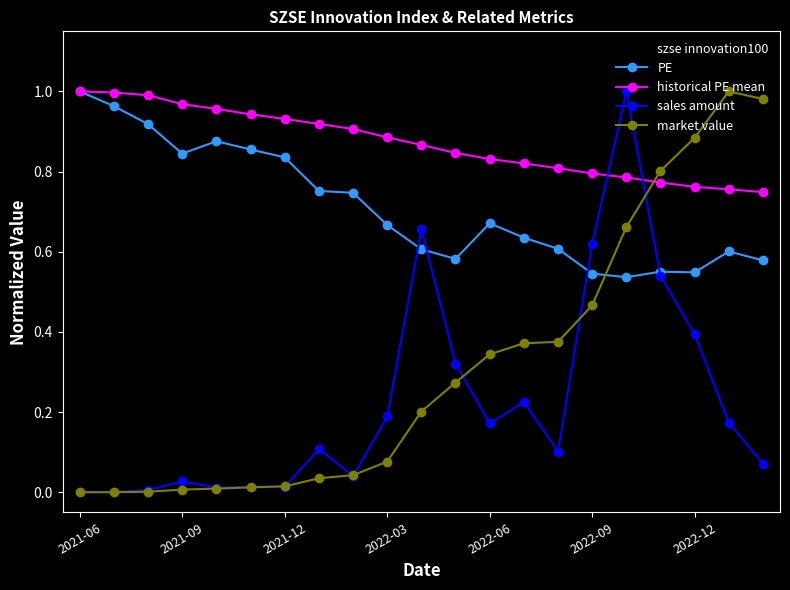

Which series has the largest total across all categories?

historical PE mean